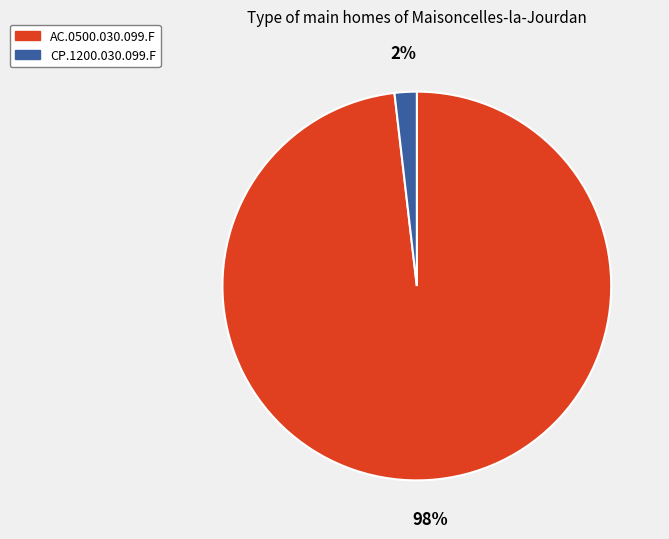

True or false: CP.1200.030.099.F accounts for 2% of the total.

True